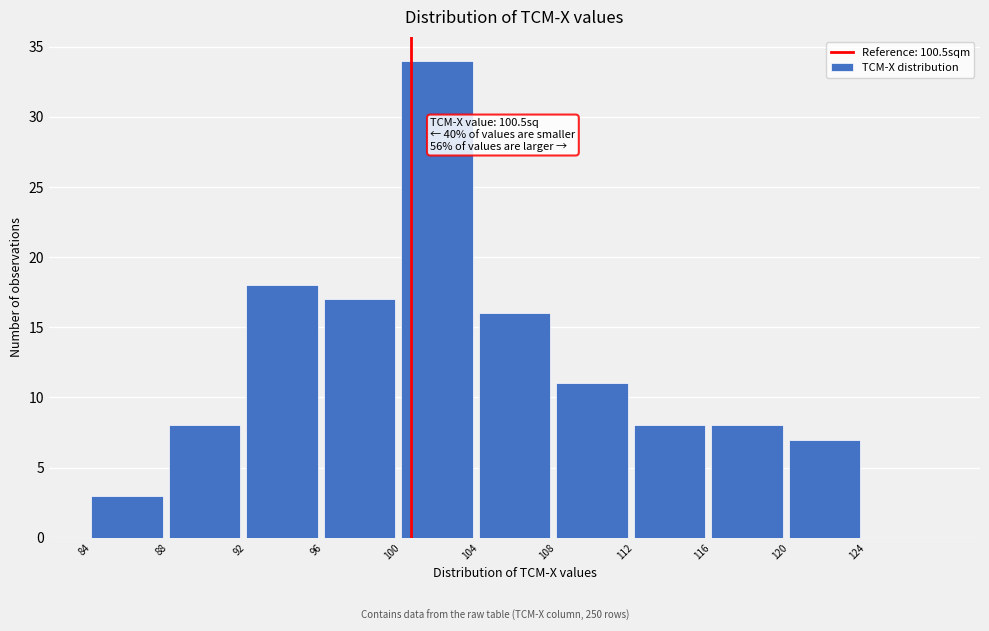

Which range on the x-axis has the tallest bar?

100 to 104